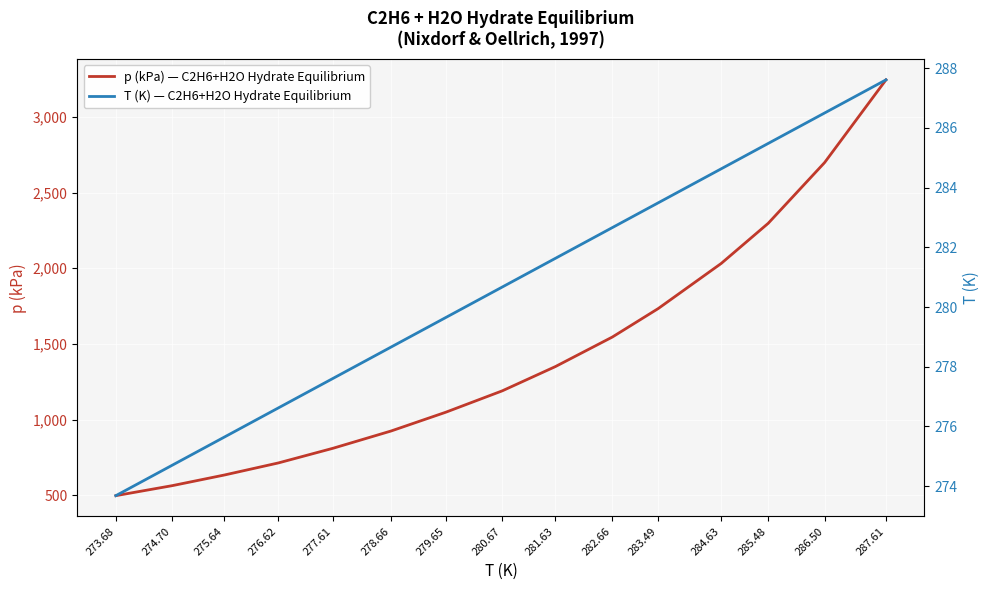

What are all the series names shown in the legend?

p (kPa) — C2H6+H2O Hydrate Equilibrium, T (K) — C2H6+H2O Hydrate Equilibrium